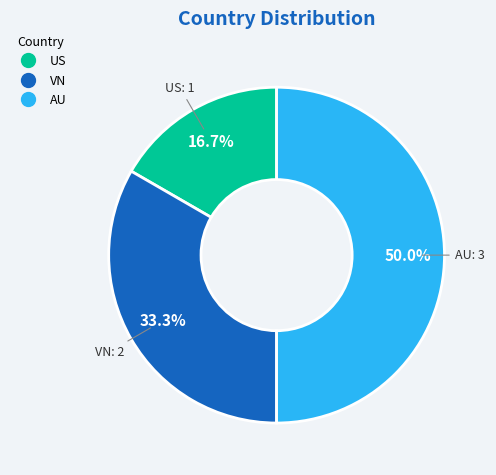

How many segments does this pie chart have?

3